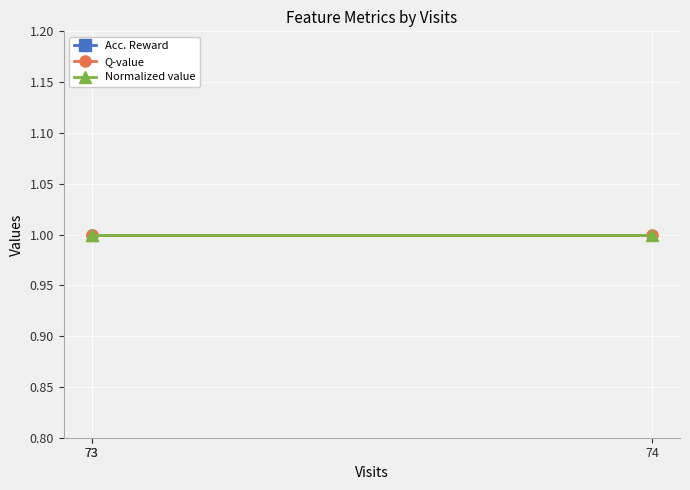

The value of Normalized value at 73 is 1. True or false?

True